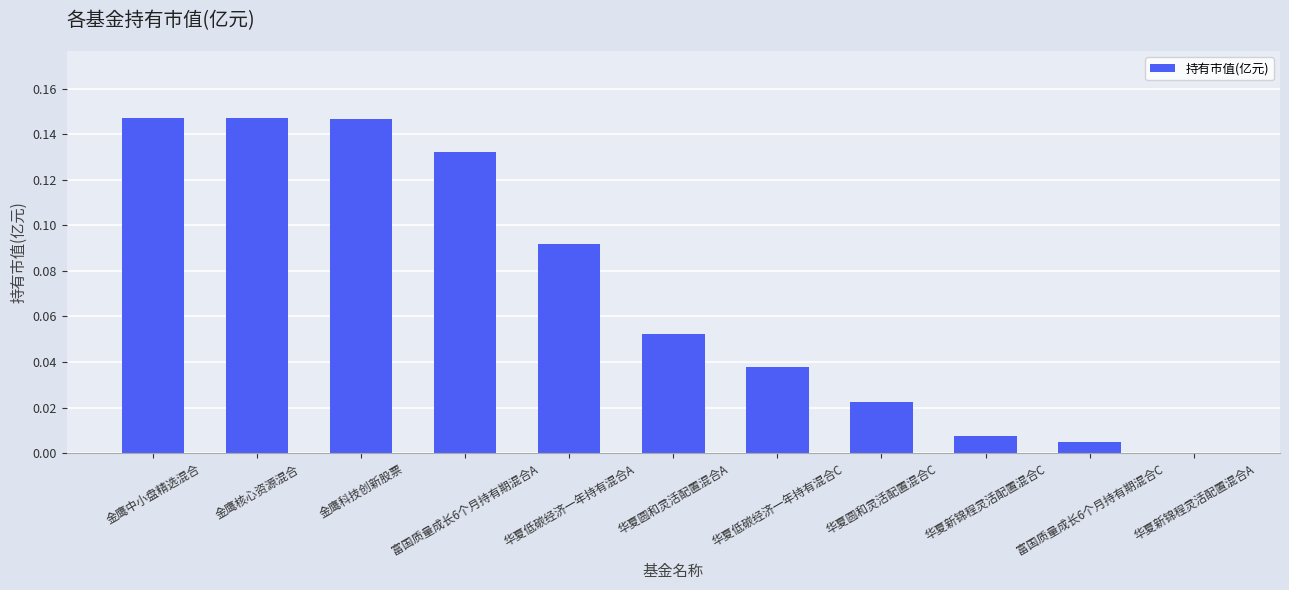

What is the sum of all values?

0.8